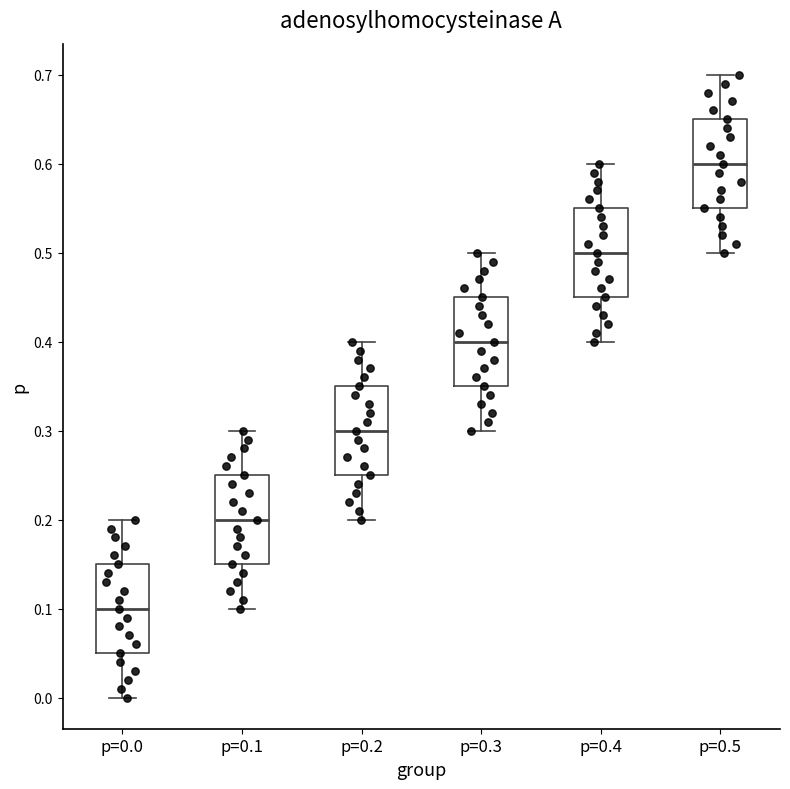

Reading left to right, read every box against the y-axis: the position of its median line, the range the box covers, and the ends of its whiskers. The values are not printed on the chart, so give them approximately, as read against the axis.

p=0.0: median 0.10, box 0.05 to 0.15, whiskers 0.00 to 0.20
p=0.1: median 0.20, box 0.15 to 0.25, whiskers 0.10 to 0.30
p=0.2: median 0.30, box 0.25 to 0.35, whiskers 0.20 to 0.40
p=0.3: median 0.40, box 0.35 to 0.45, whiskers 0.30 to 0.50
p=0.4: median 0.50, box 0.45 to 0.55, whiskers 0.40 to 0.60
p=0.5: median 0.60, box 0.55 to 0.65, whiskers 0.50 to 0.70